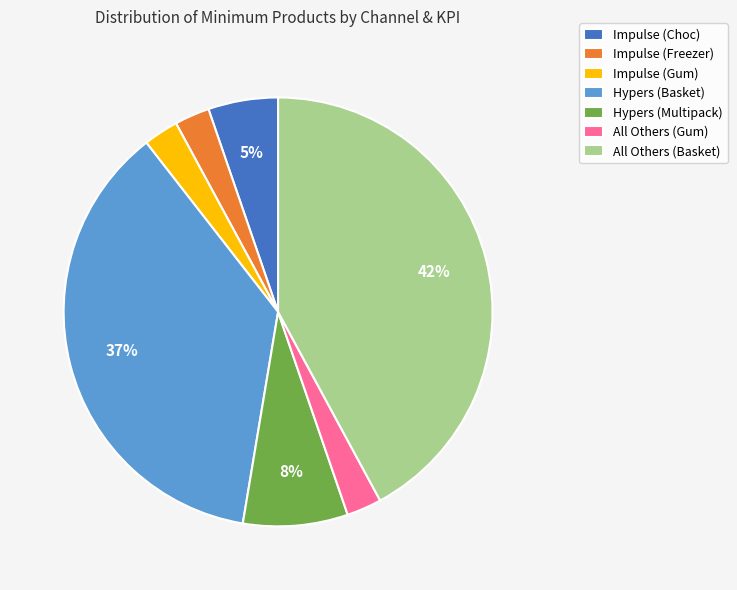

Which has a higher value, Impulse (Freezer) or Impulse (Choc)?

Impulse (Choc)